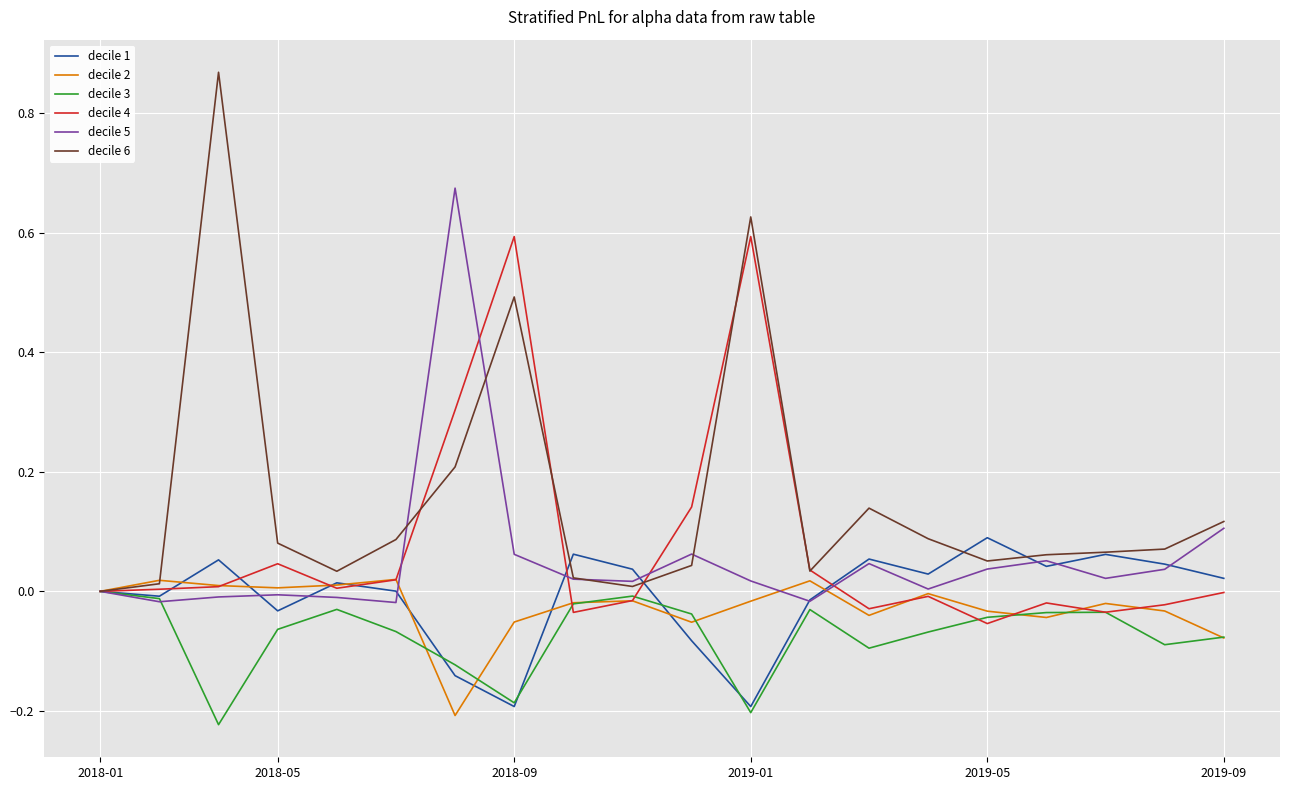

Which series has the largest range (max minus min)?

decile 6